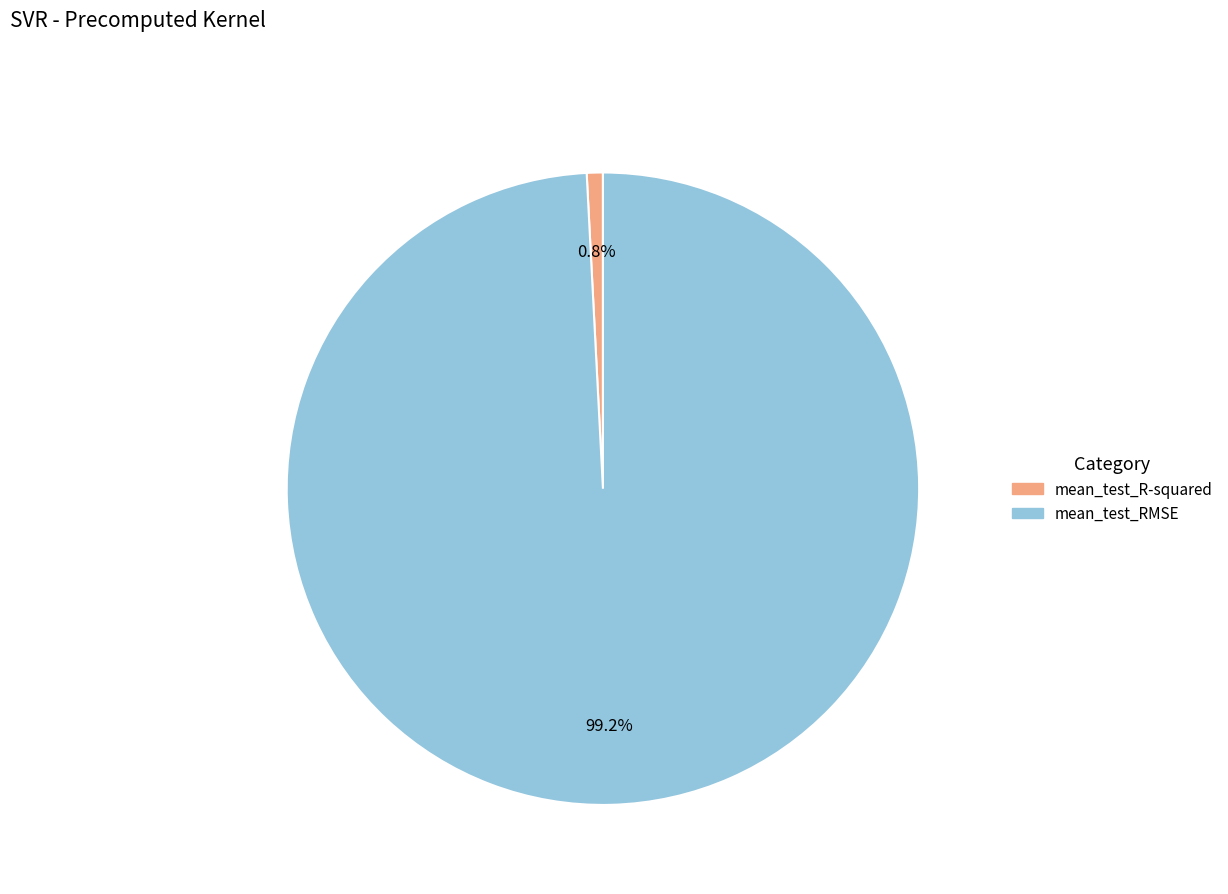

Is it true that mean_test_RMSE is 89% of the pie?

False